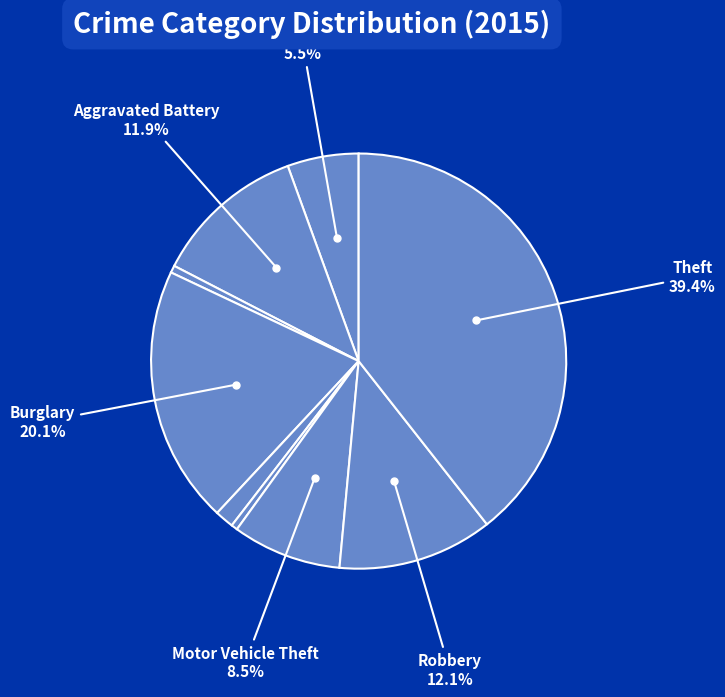

How many slices are in this pie chart?

9